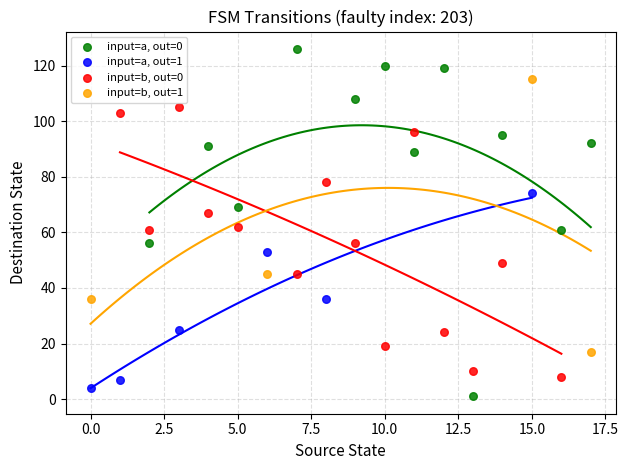

Which series reaches the maximum Y coordinate?

input=a, out=0